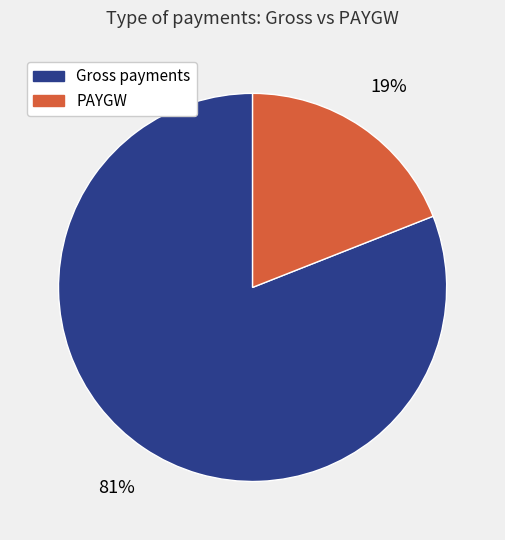

Which category has the biggest portion of the pie?

Gross payments